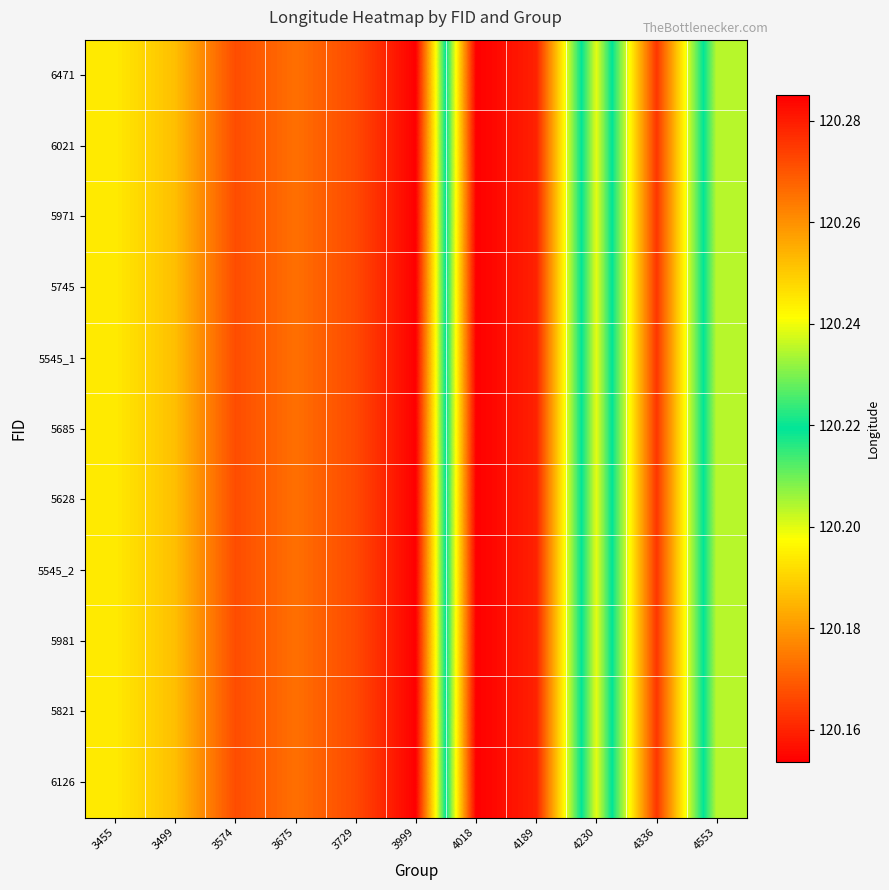

At how many categories does at least one series exceed 120?

11